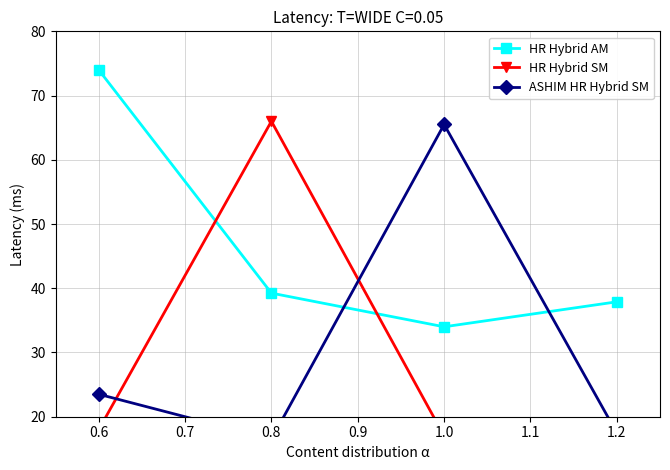

Which series has the largest total across all categories?

HR Hybrid AM